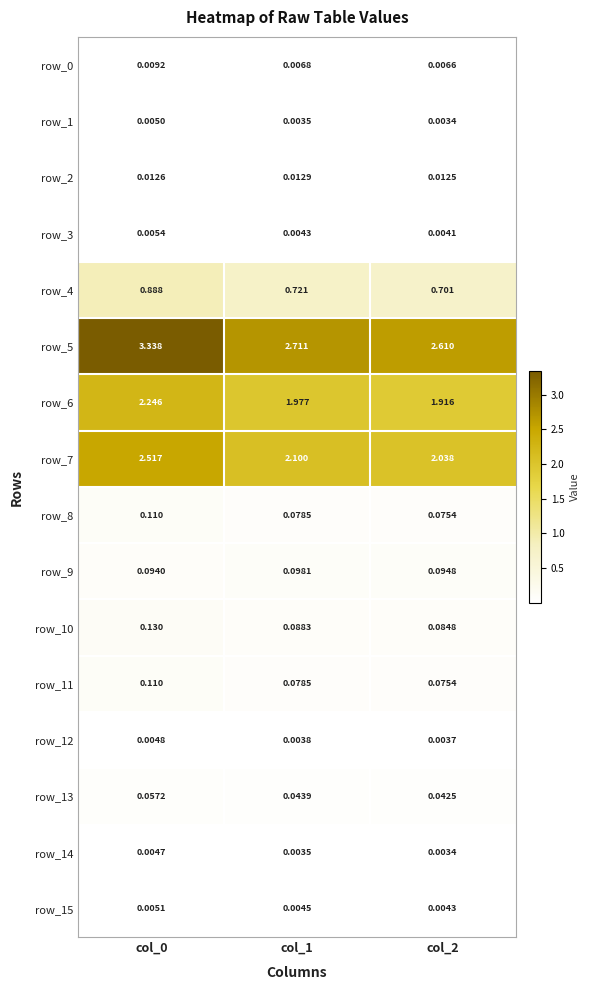

List the labels in order of row_13 value, largest first.

col_0, col_1, col_2